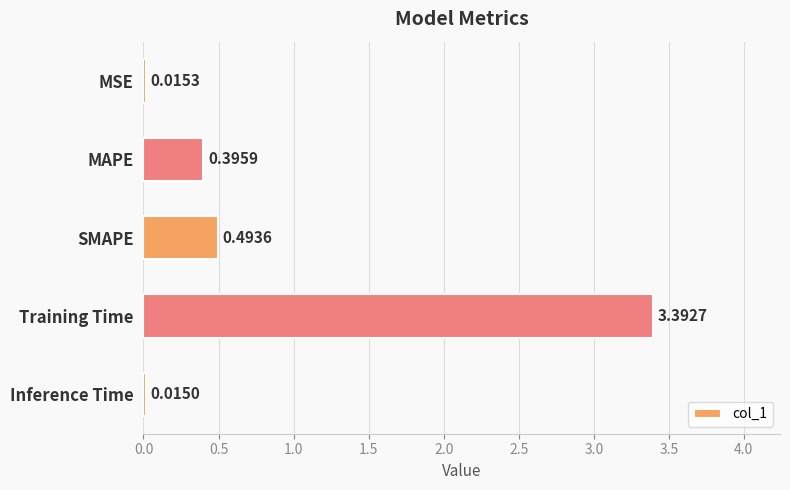

Which category has the highest value across all series?

Training Time